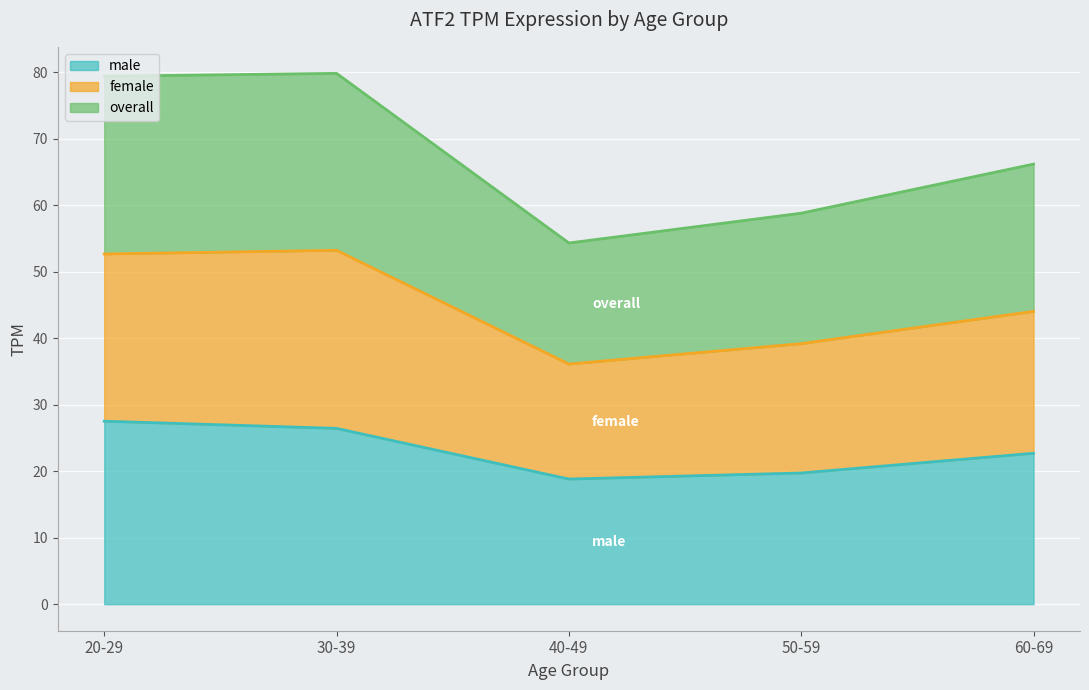

At which category is the sum across all series the highest?

20-29